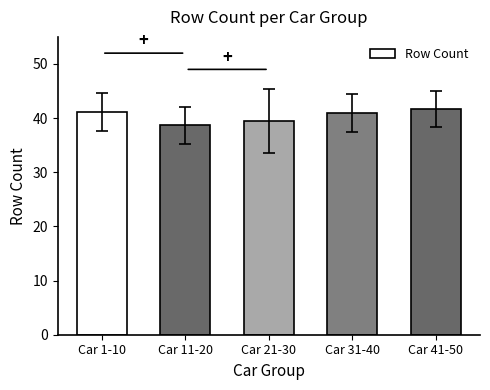

How many bars are there in total?

5